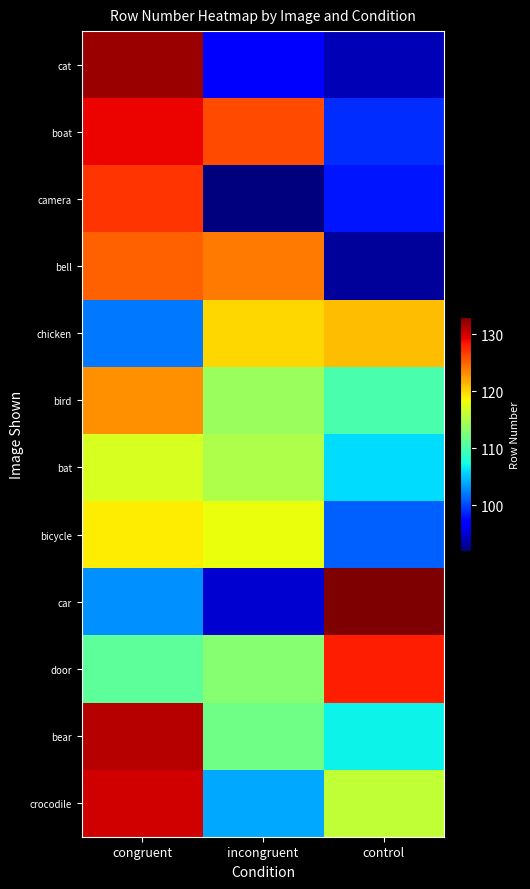

Count the number of categories in the chart.

3